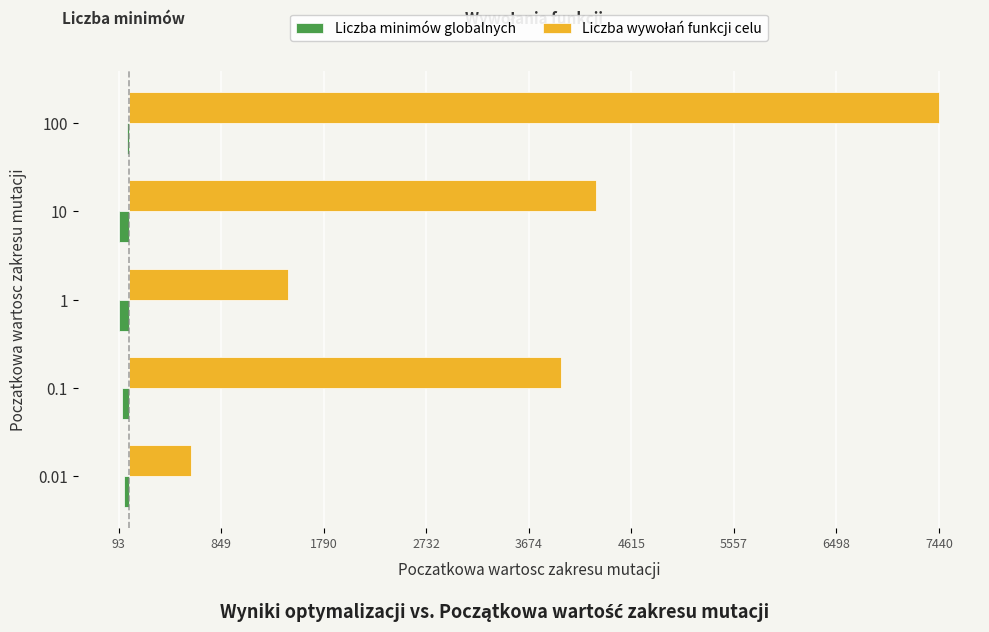

Reading right to left, list all the values displayed in this chart.

Liczba minimów globalnych: -13.0	-93.0	-89.0	-63.0	-48.0
Liczba wywołań funkcji celu: 7440.0	4290.3	1459.6	3973.3	576.1